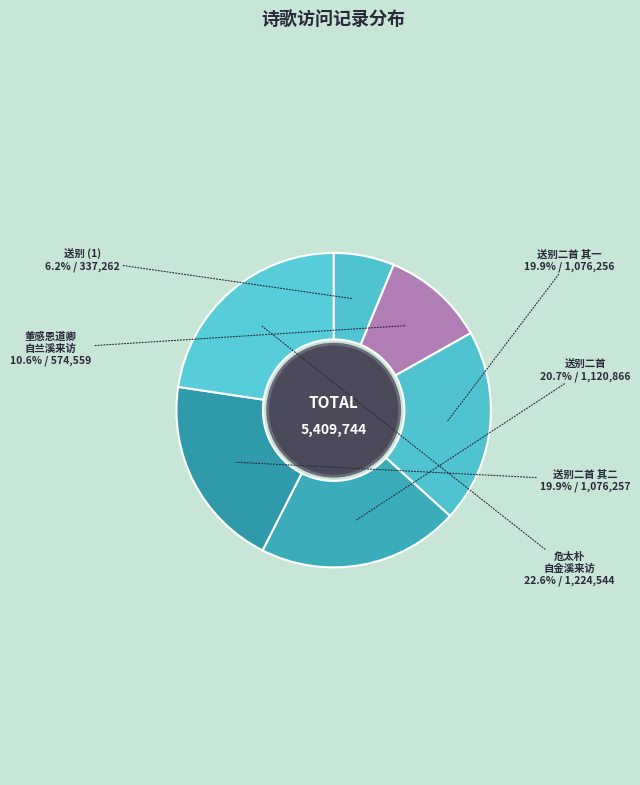

Count the number of slices in the pie.

6